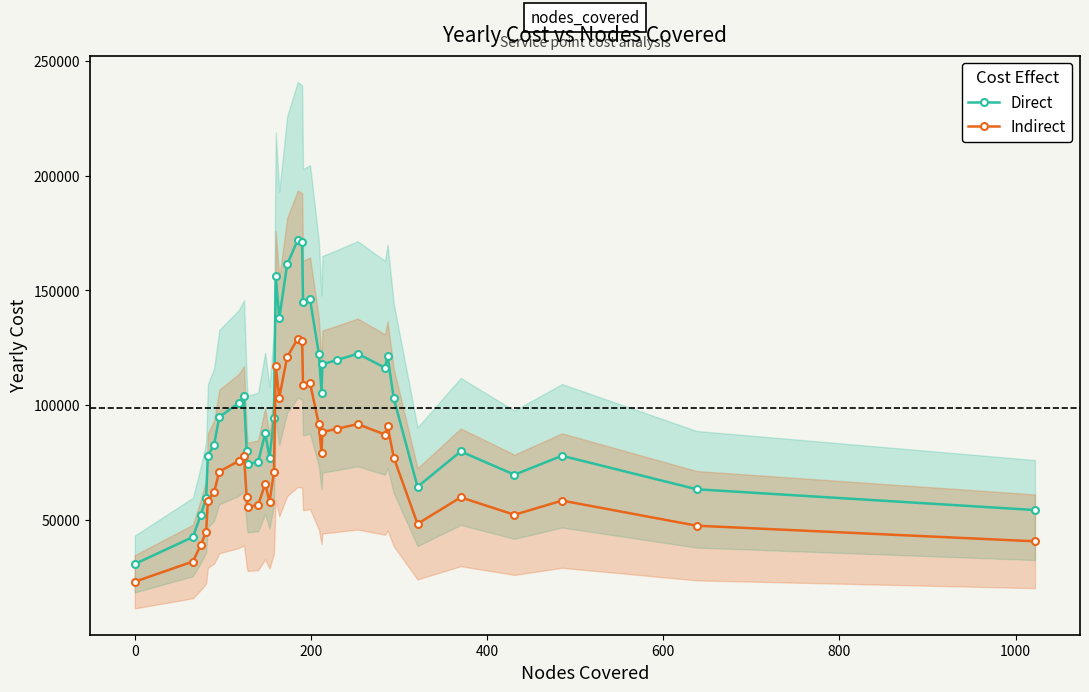

What is the maximum value for Indirect?

129009.4